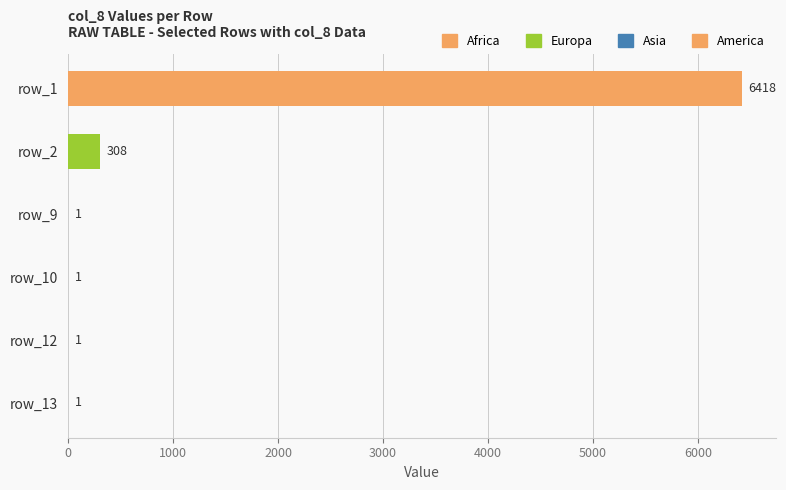

What is the sum of all values?

6730